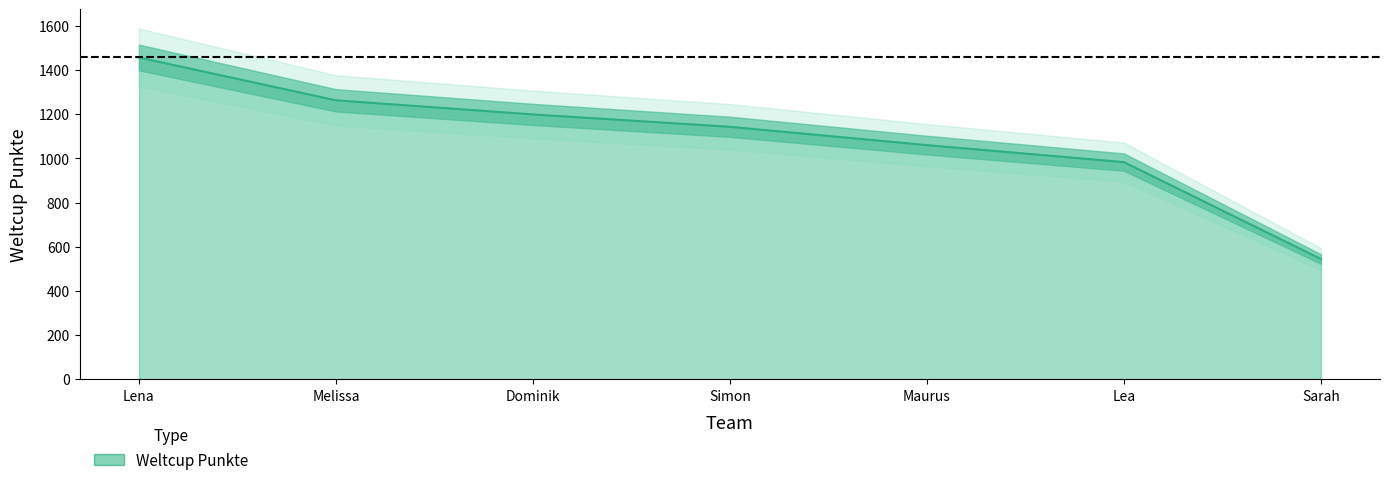

What is the minimum value shown in the chart?

544